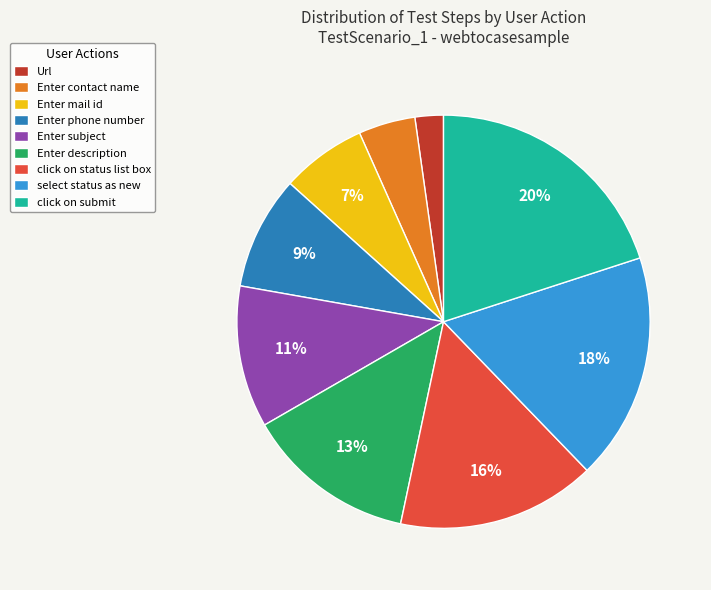

To the nearest percent, what is the average slice percentage?

11%